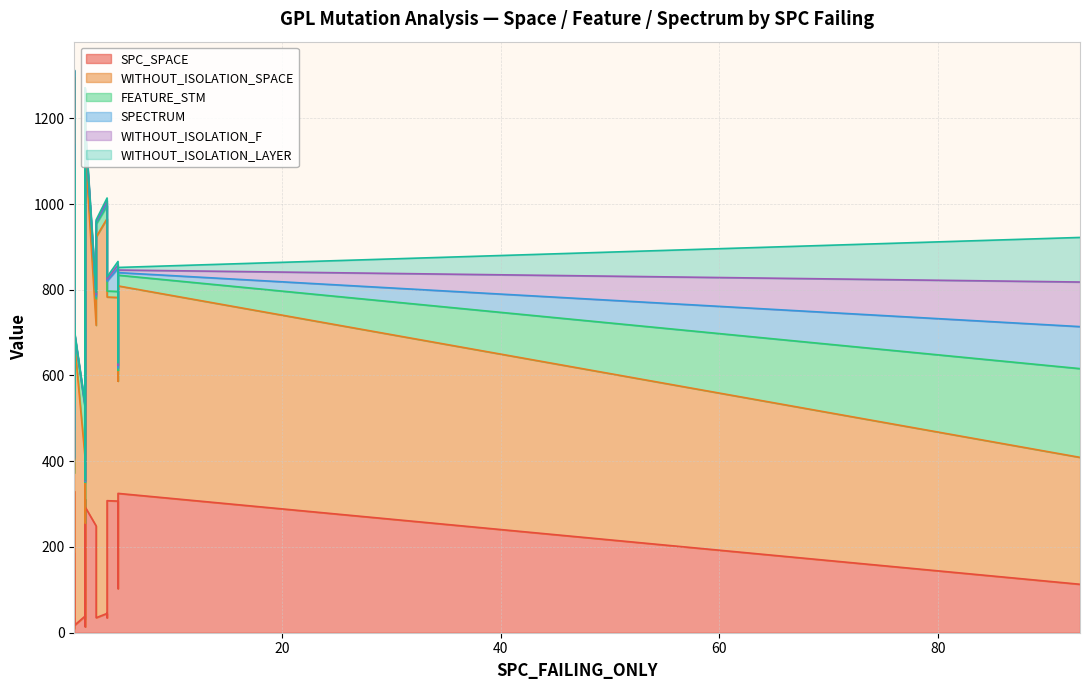

What is the minimum value for WITHOUT_ISOLATION_F?

1